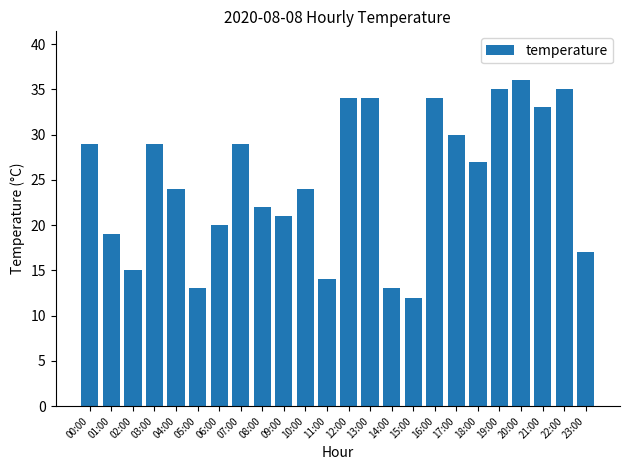

What is the average value?

25